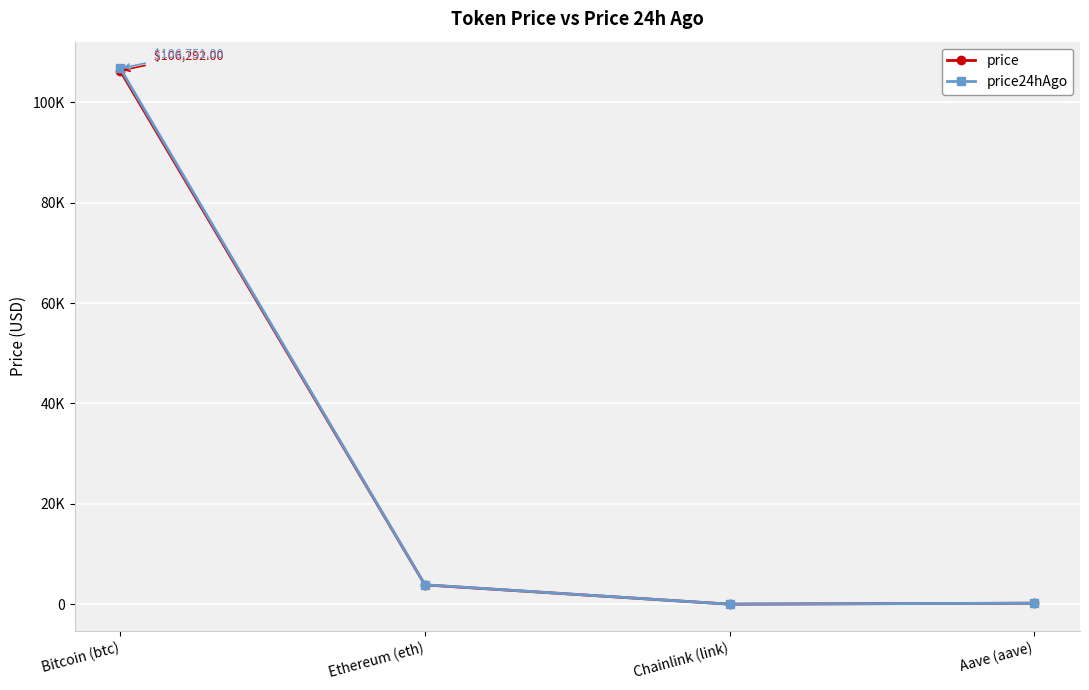

Which series has the widest spread of values?

price24hAgo